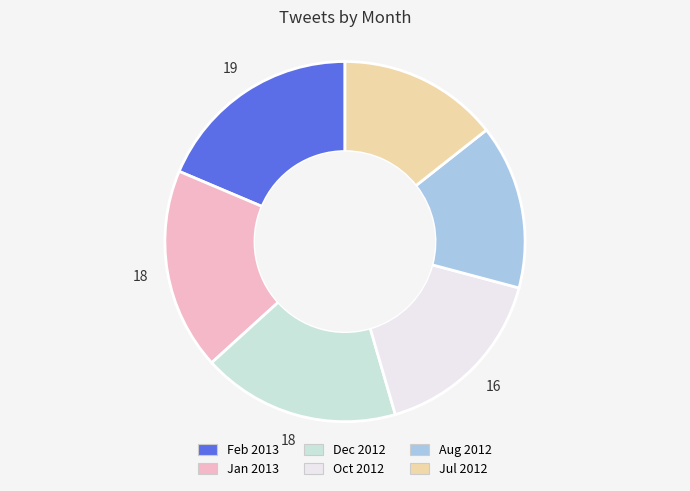

The Jan 2013 slice represents 18% of the pie. True or false?

True